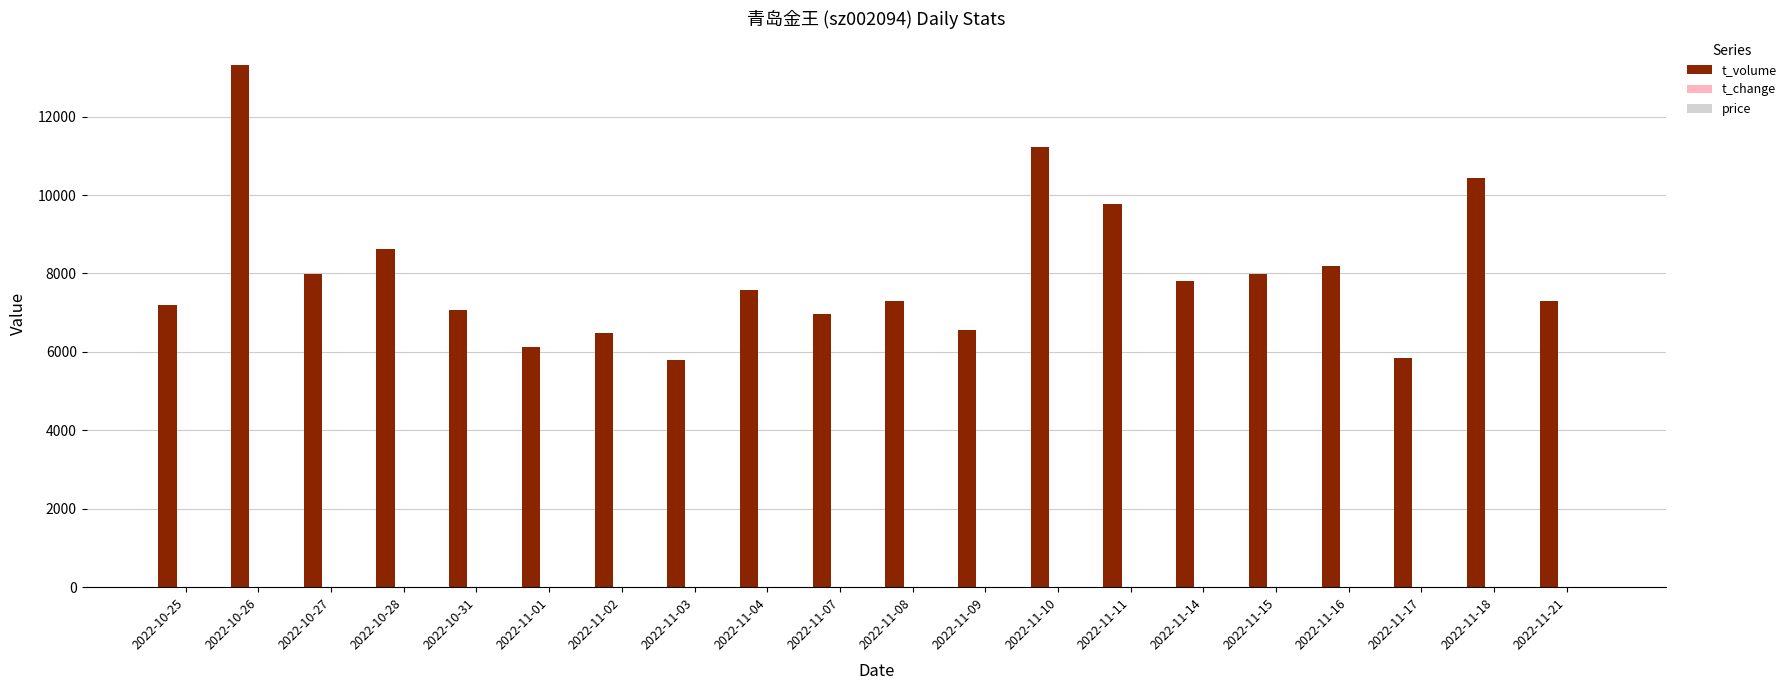

What is the sum of all t_volume values?

159515.0